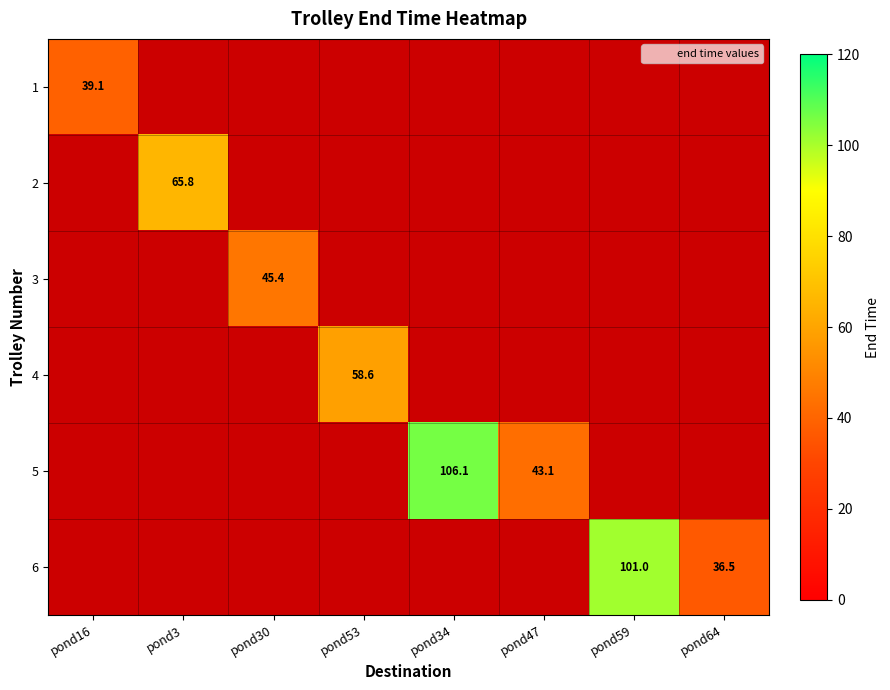

Count the number of categories in the chart.

8